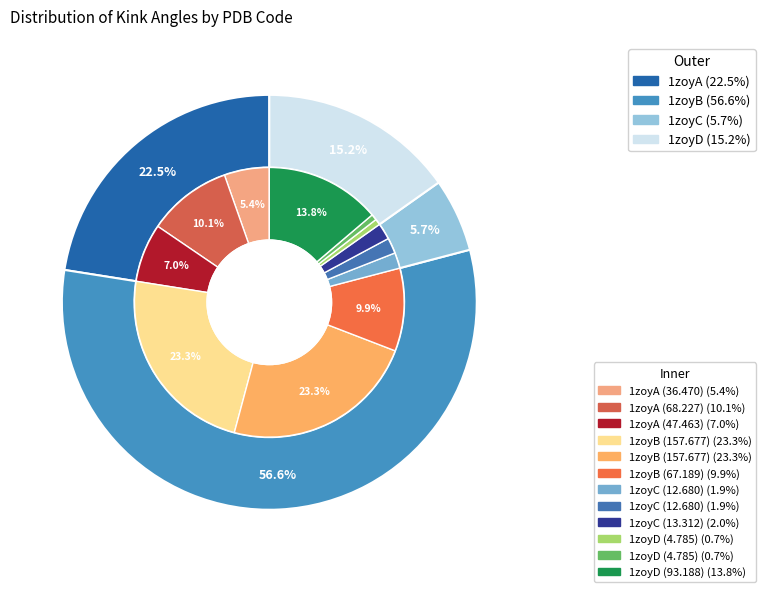

Does any single category account for the majority?

No